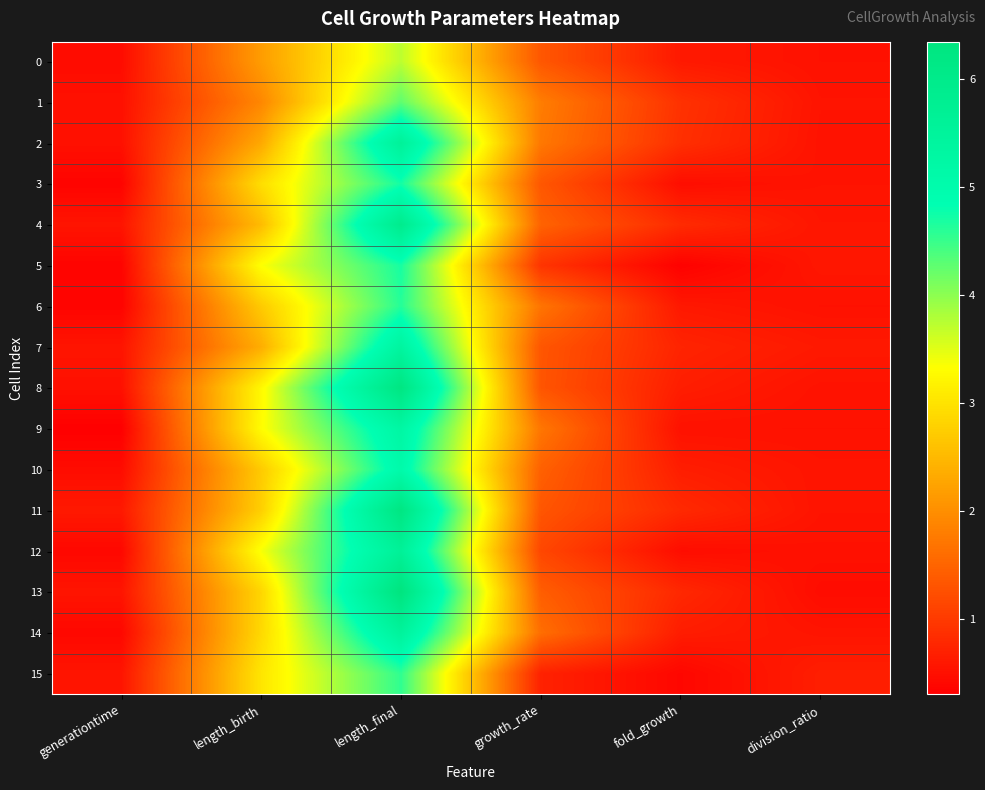

Reading right to left, extract all data points from this chart.

0: division_ratio=0.5	fold_growth=0.6	growth_rate=1.3	length_final=3.7	length_birth=2.2	generationtime=0.5
1: division_ratio=0.5	fold_growth=0.9	growth_rate=1.8	length_final=4.3	length_birth=1.9	generationtime=0.5
2: division_ratio=0.5	fold_growth=0.9	growth_rate=1.7	length_final=5.6	length_birth=2.3	generationtime=0.5
3: division_ratio=0.5	fold_growth=0.5	growth_rate=1.3	length_final=4.7	length_birth=2.9	generationtime=0.3
4: division_ratio=0.6	fold_growth=0.8	growth_rate=1.5	length_final=5.9	length_birth=2.5	generationtime=0.5
5: division_ratio=0.6	fold_growth=0.3	growth_rate=0.9	length_final=4.7	length_birth=3.3	generationtime=0.4
6: division_ratio=0.5	fold_growth=0.6	growth_rate=1.7	length_final=4.6	length_birth=2.7	generationtime=0.3
7: division_ratio=0.6	fold_growth=0.7	growth_rate=1.3	length_final=5.4	length_birth=2.4	generationtime=0.6
8: division_ratio=0.5	fold_growth=0.7	growth_rate=1.3	length_final=6.3	length_birth=3.2	generationtime=0.5
9: division_ratio=0.5	fold_growth=0.5	growth_rate=1.7	length_final=5.3	length_birth=3.3	generationtime=0.3
10: division_ratio=0.5	fold_growth=0.7	growth_rate=1.5	length_final=5.1	length_birth=2.7	generationtime=0.5
11: division_ratio=0.5	fold_growth=0.8	growth_rate=1.3	length_final=6.2	length_birth=2.8	generationtime=0.6
12: division_ratio=0.5	fold_growth=0.5	growth_rate=1.1	length_final=5.6	length_birth=3.4	generationtime=0.4
13: division_ratio=0.5	fold_growth=0.8	growth_rate=1.4	length_final=6.3	length_birth=2.8	generationtime=0.5
14: division_ratio=0.5	fold_growth=0.6	growth_rate=1.6	length_final=5.5	length_birth=2.9	generationtime=0.4
15: division_ratio=0.7	fold_growth=0.4	growth_rate=0.7	length_final=4.6	length_birth=3.0	generationtime=0.6